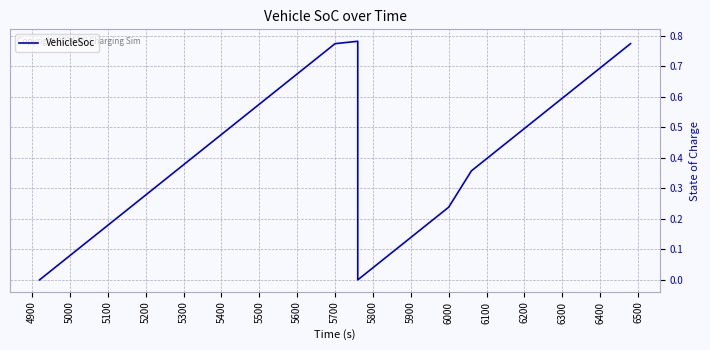

How many interior local valleys (lower than both neighbors) does the data have?

1